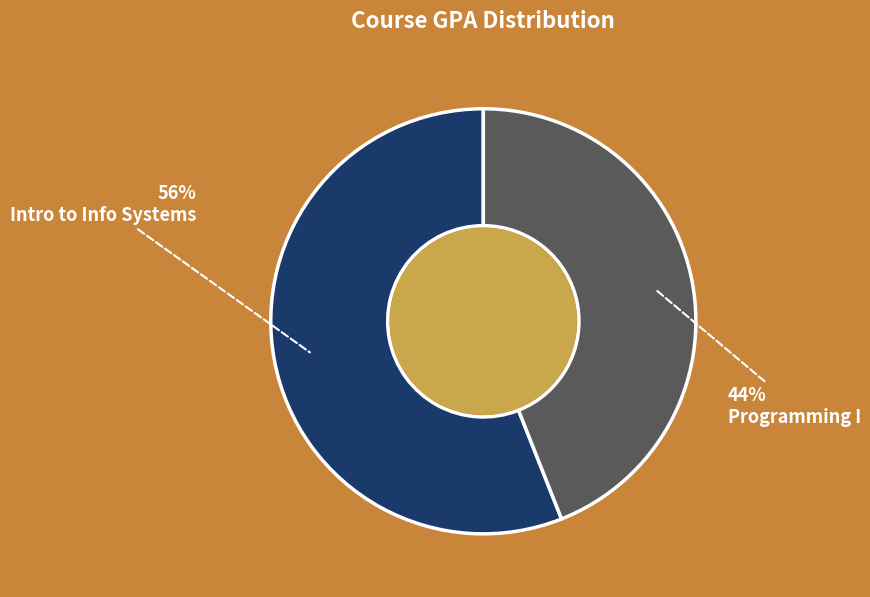

Which category accounts for the majority?

Intro to Info Systems